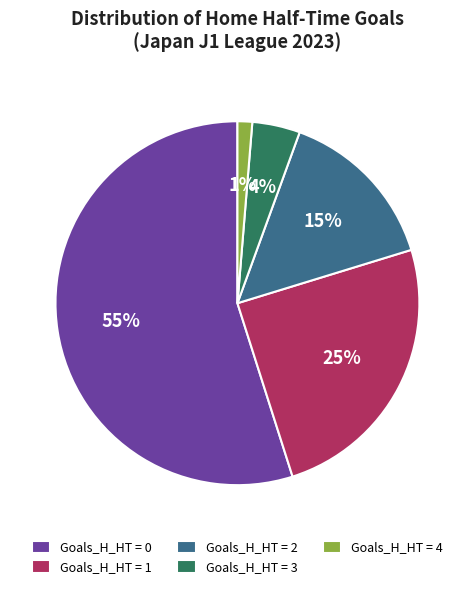

To the nearest percent, what is the difference between the Goals_H_HT = 2 and Goals_H_HT = 1 slice percentages?

10%